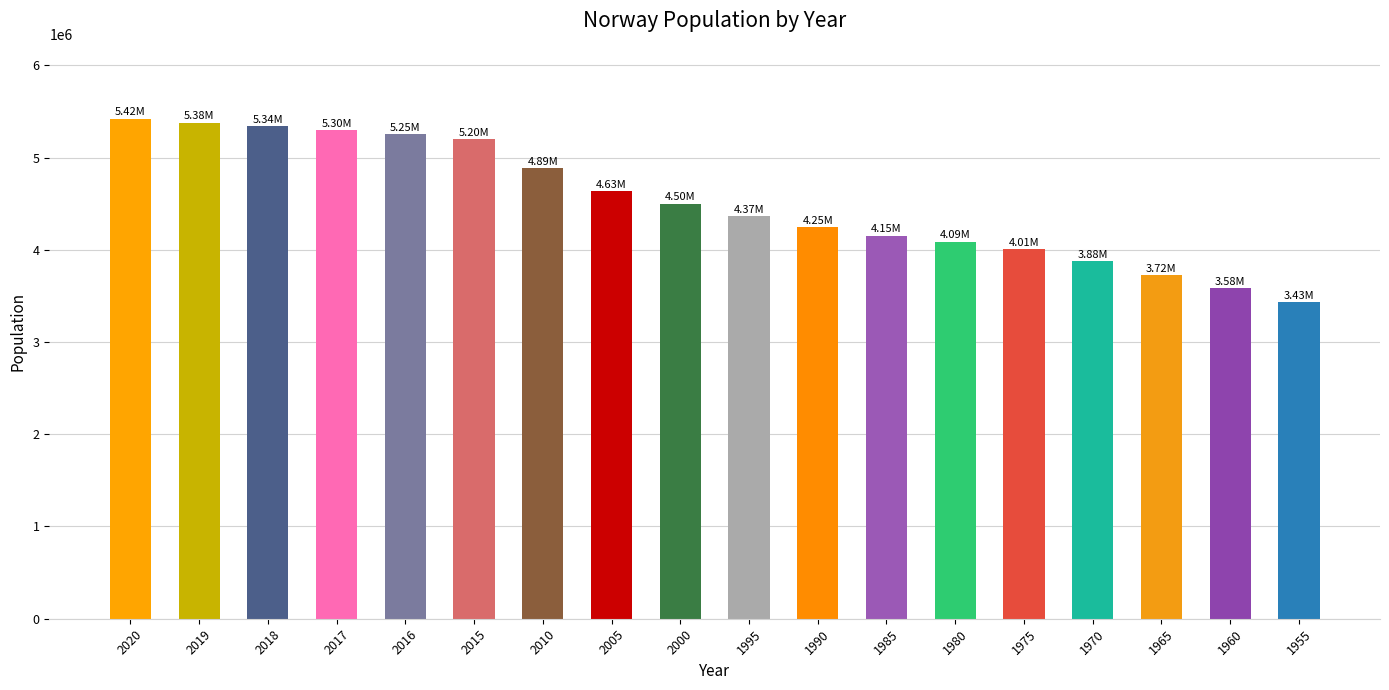

What is the smallest value displayed?

3430340